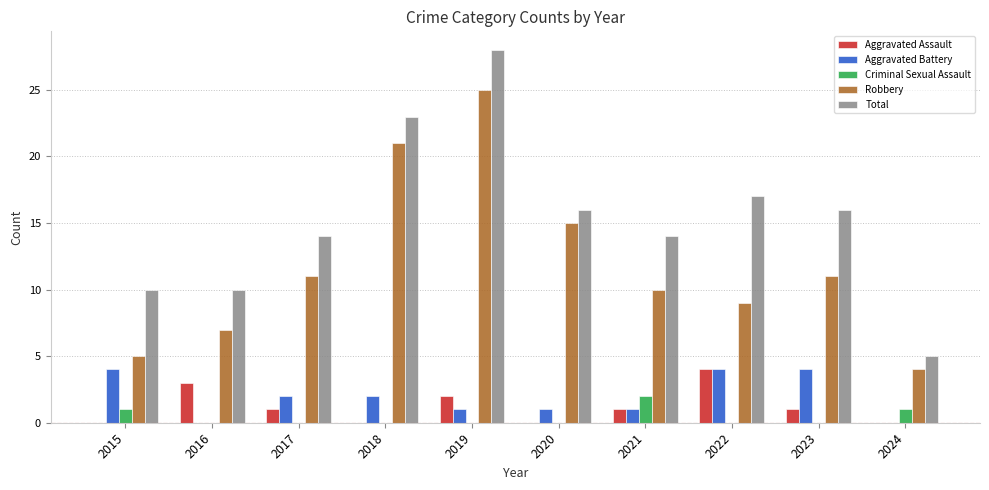

True or false: Robbery has a value of 8 at 2023.

False